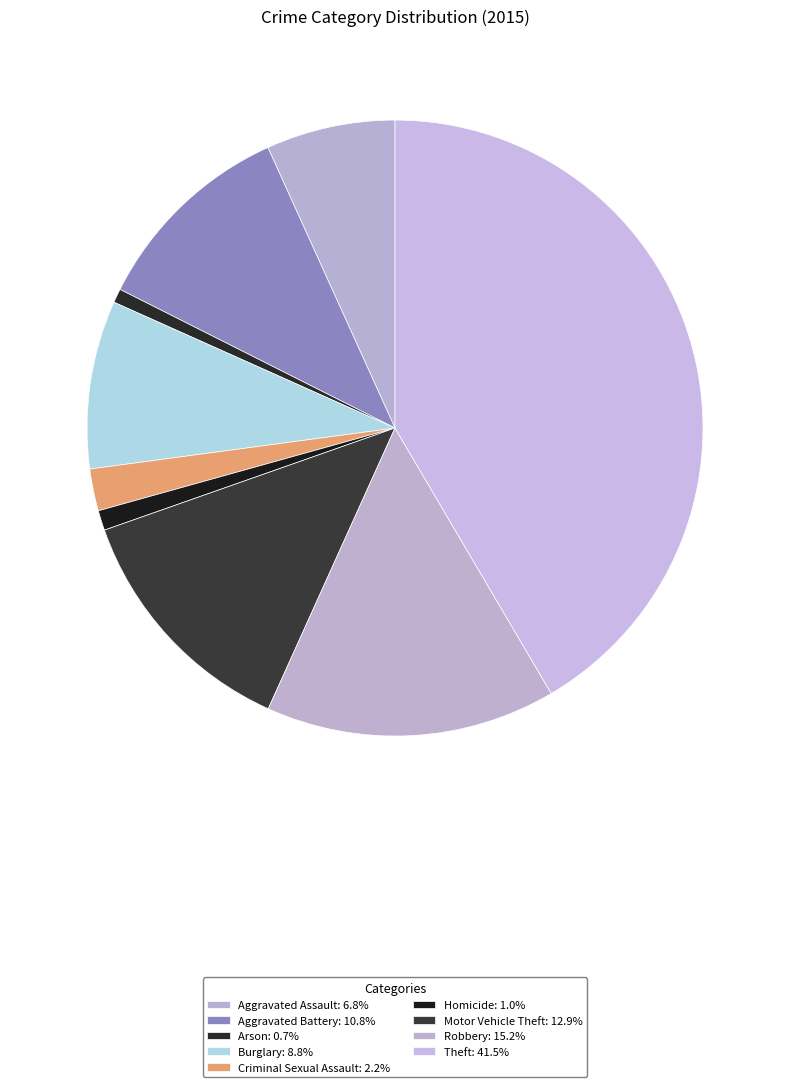

To the nearest percent, what portion does Homicide represent?

1%